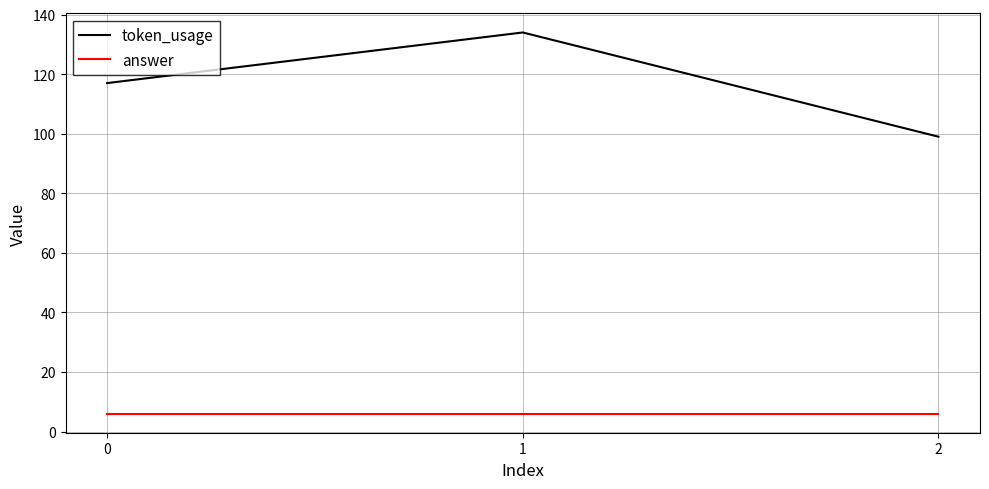

List the series in order of their overall mean, highest first.

token_usage, answer